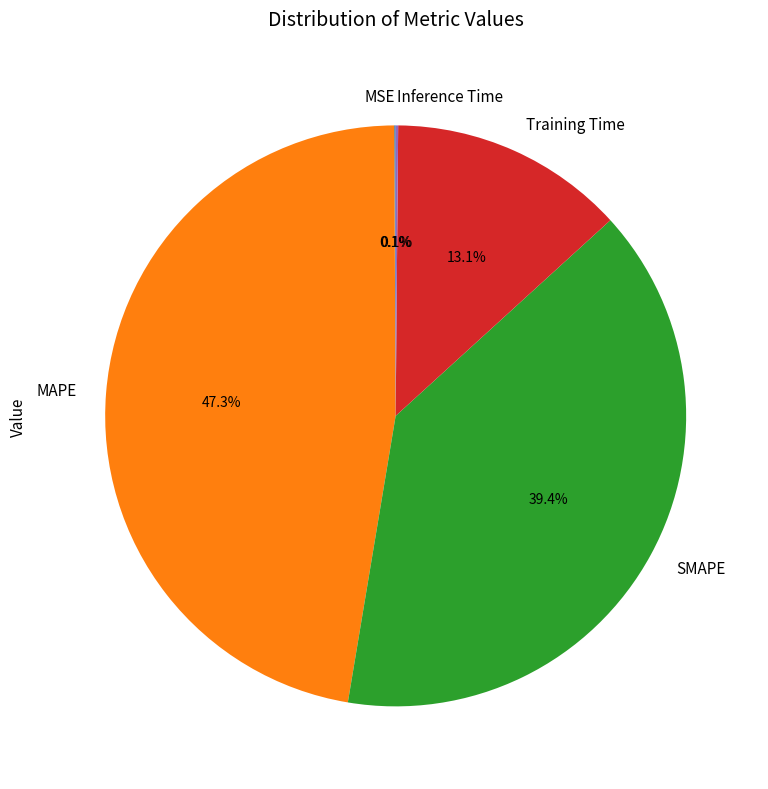

Which slice is the largest?

MAPE